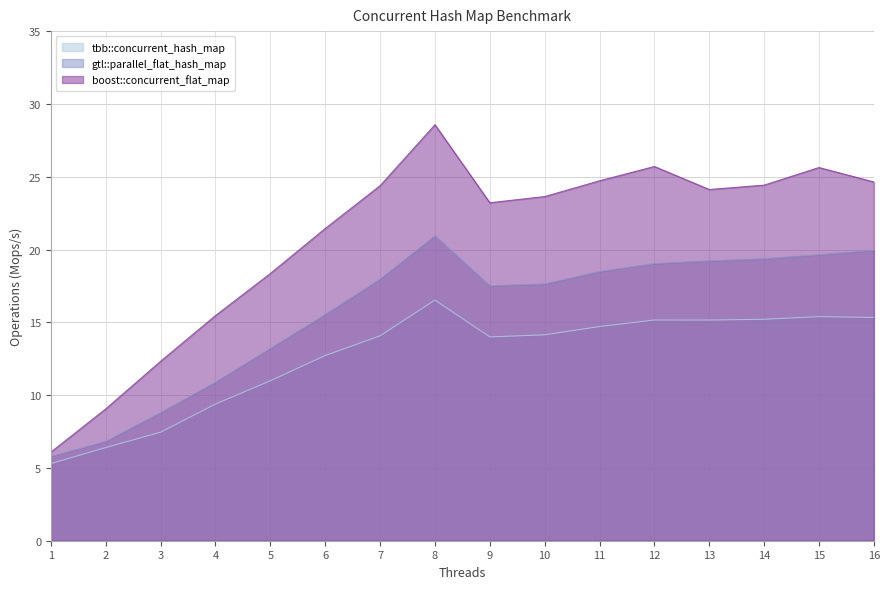

Which series has the widest spread of values?

boost::concurrent_flat_map